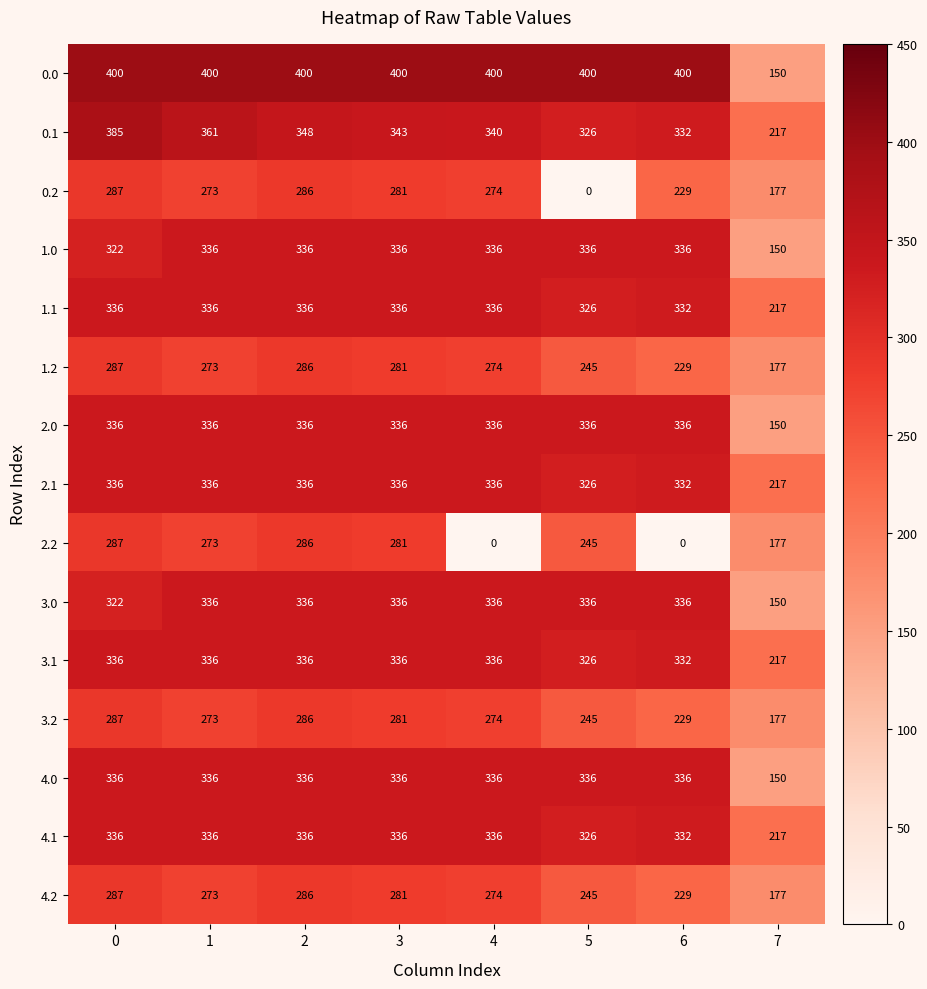

What is the minimum value for 1.1?

217